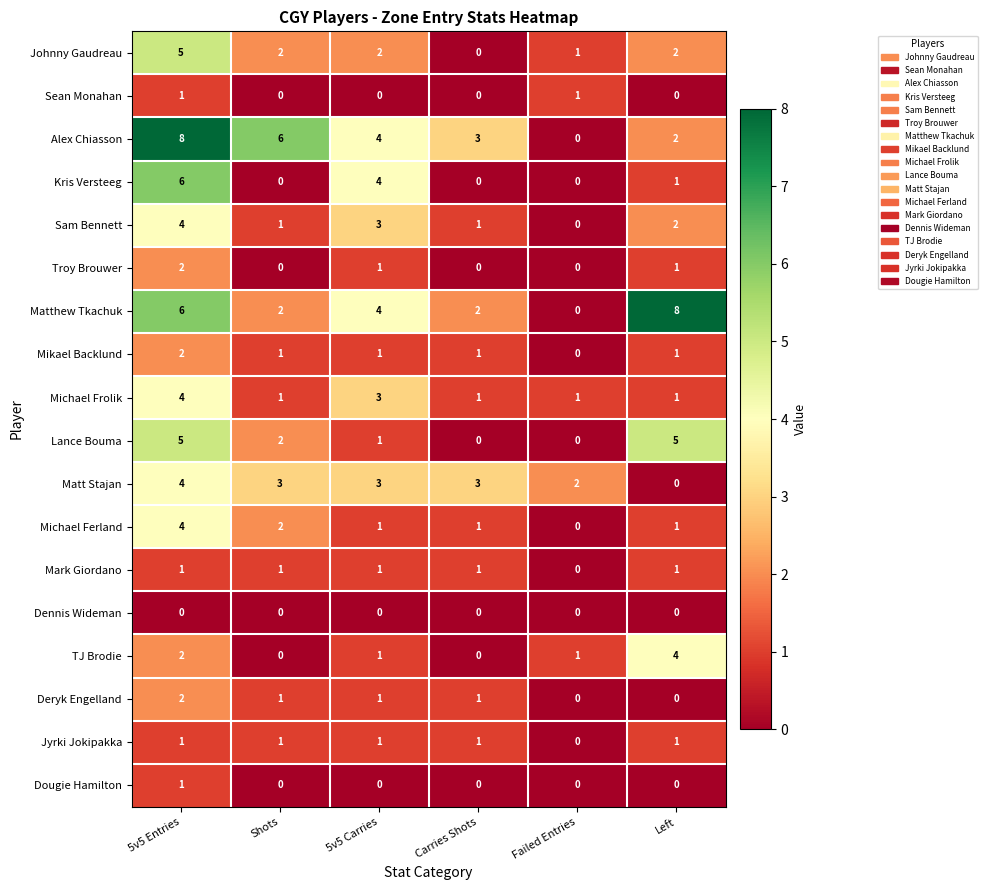

What is the difference between the highest and lowest values at 5v5 Carries?

4